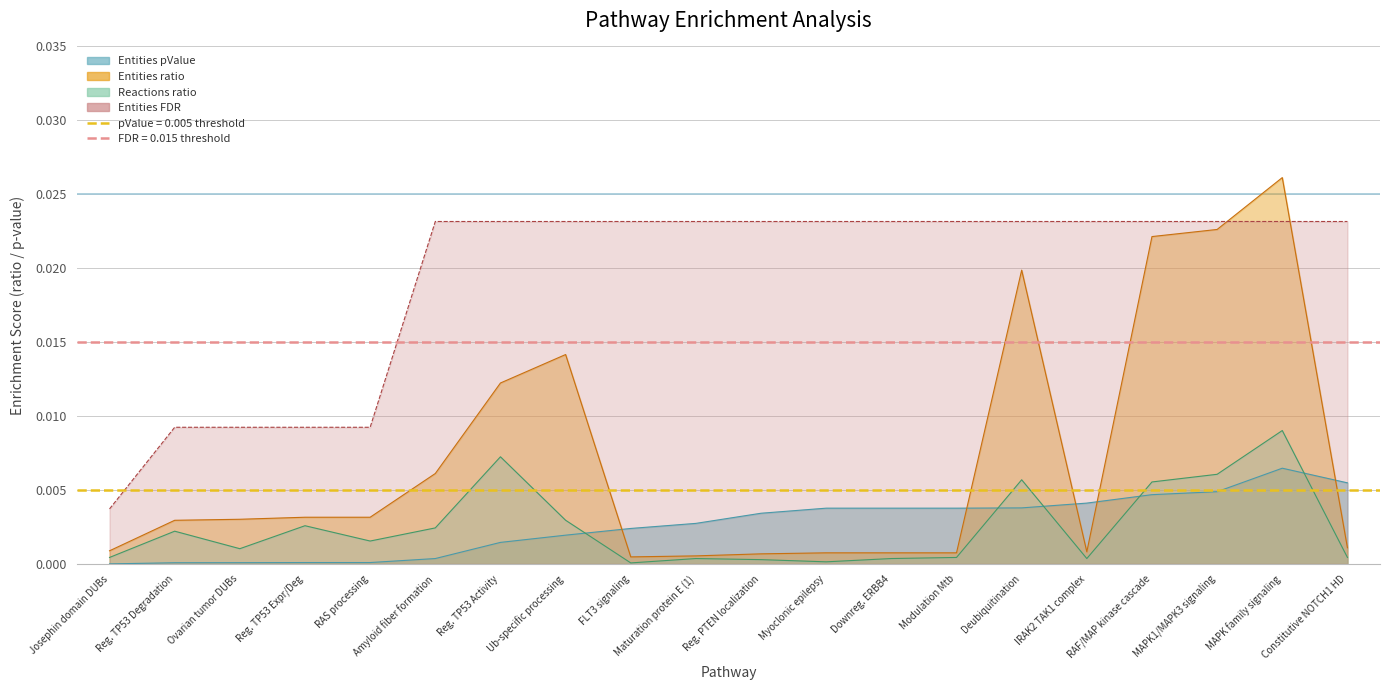

Which series has the largest range (max minus min)?

entities_ratio